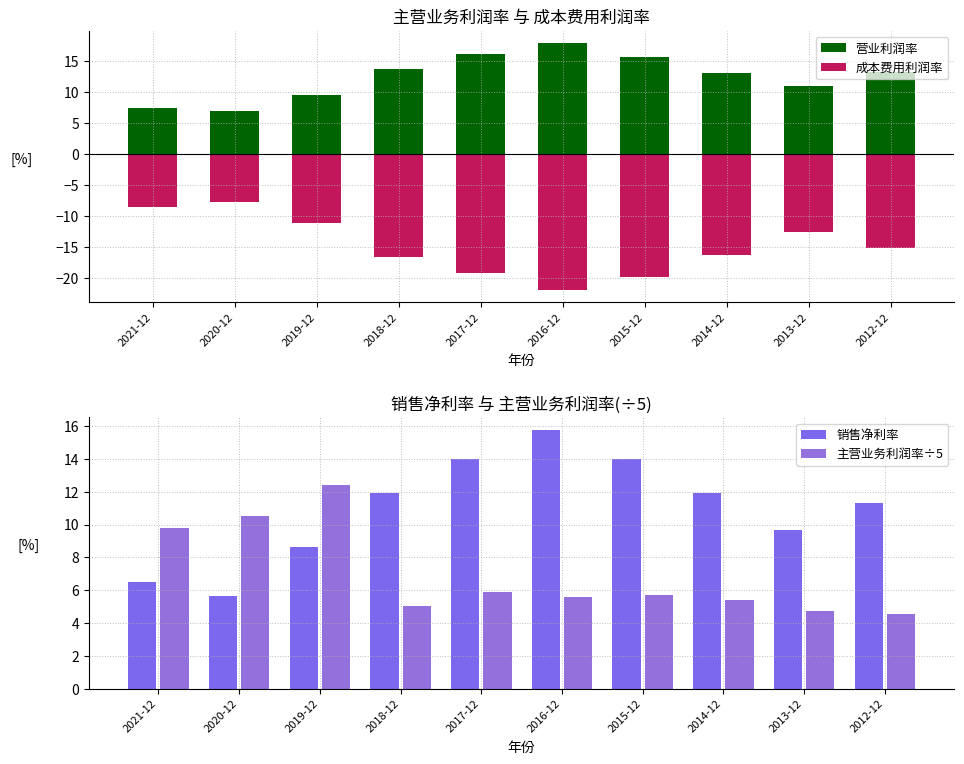

Rank the categories by 销售净利率 value from highest to lowest.

2016-12, 2015-12, 2017-12, 2014-12, 2018-12, 2012-12, 2013-12, 2019-12, 2021-12, 2020-12